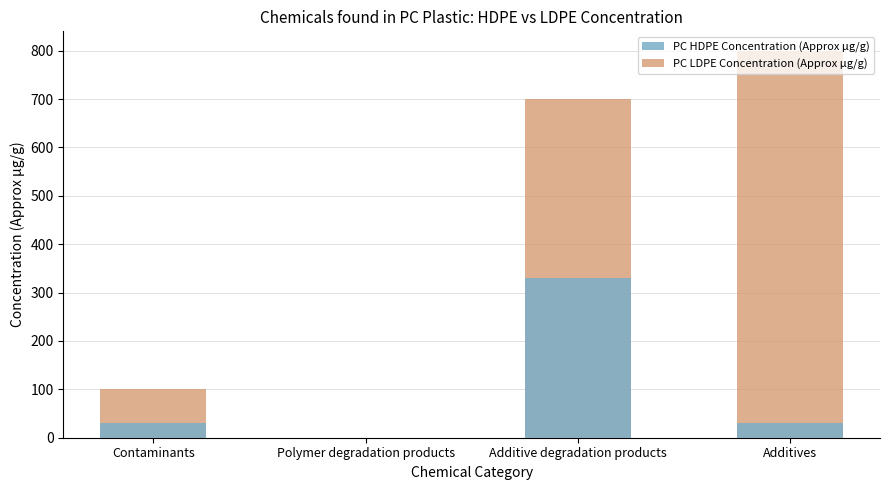

Does the chart contain any negative values?

No